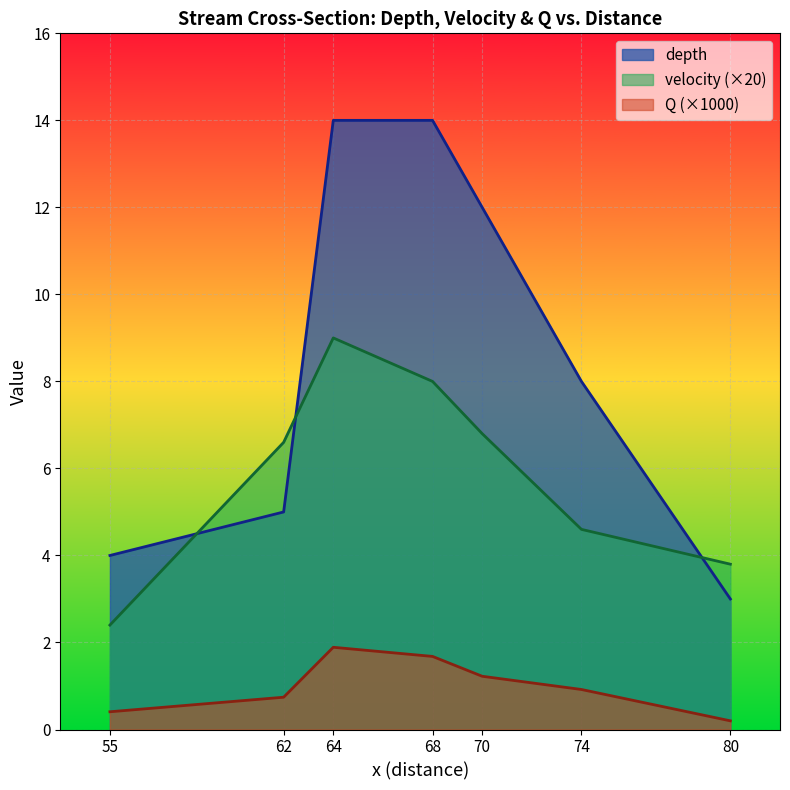

Where does the depth series first go above 8?

64